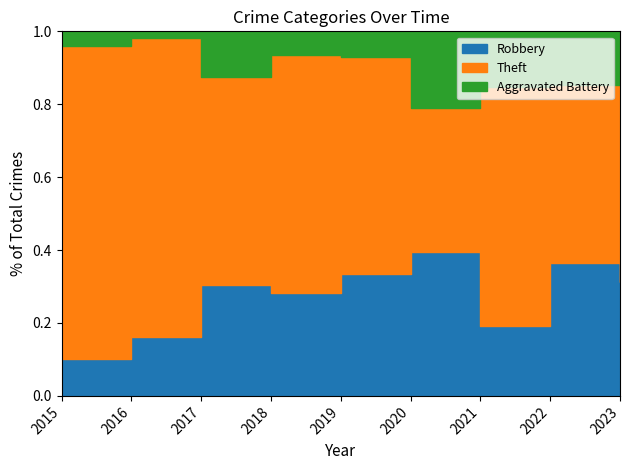

Which series has the largest total across all categories?

Theft